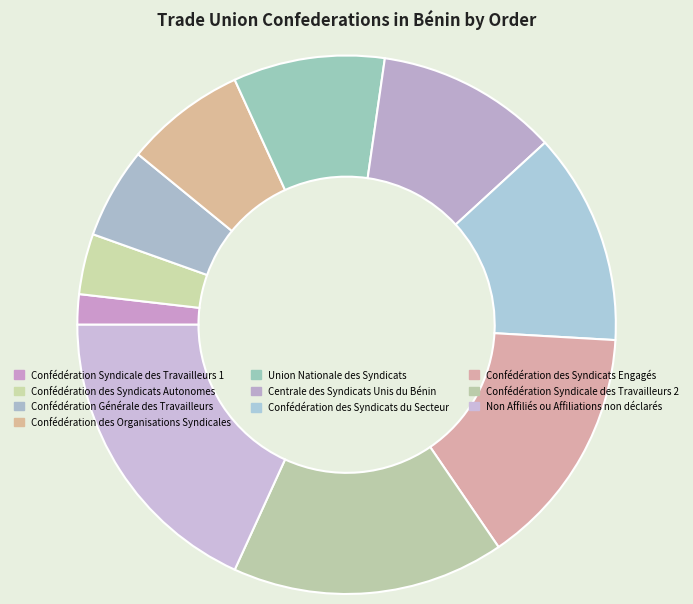

What is the largest slice in the pie chart?

Non Affiliés ou Affiliations non déclarés